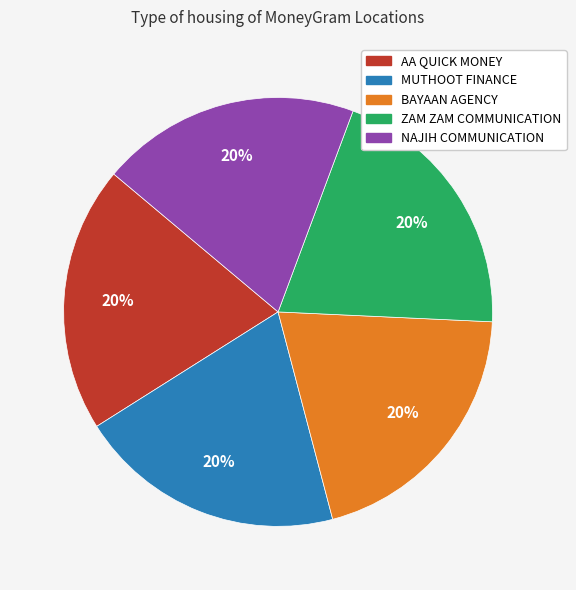

Does any single category account for the majority?

No